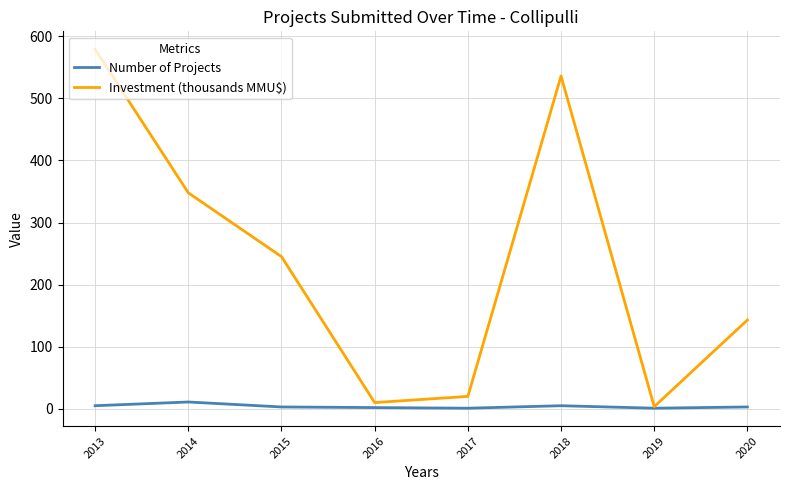

Where is Investment (thousands MMU$) nearest to the value 291?

2015